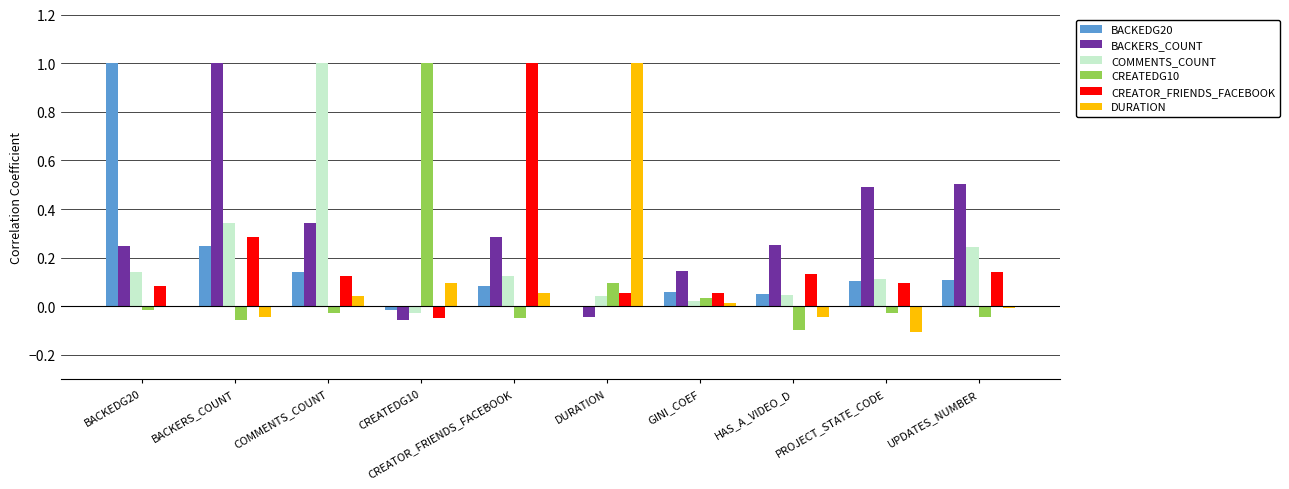

What is the maximum value shown in the chart?

1.0